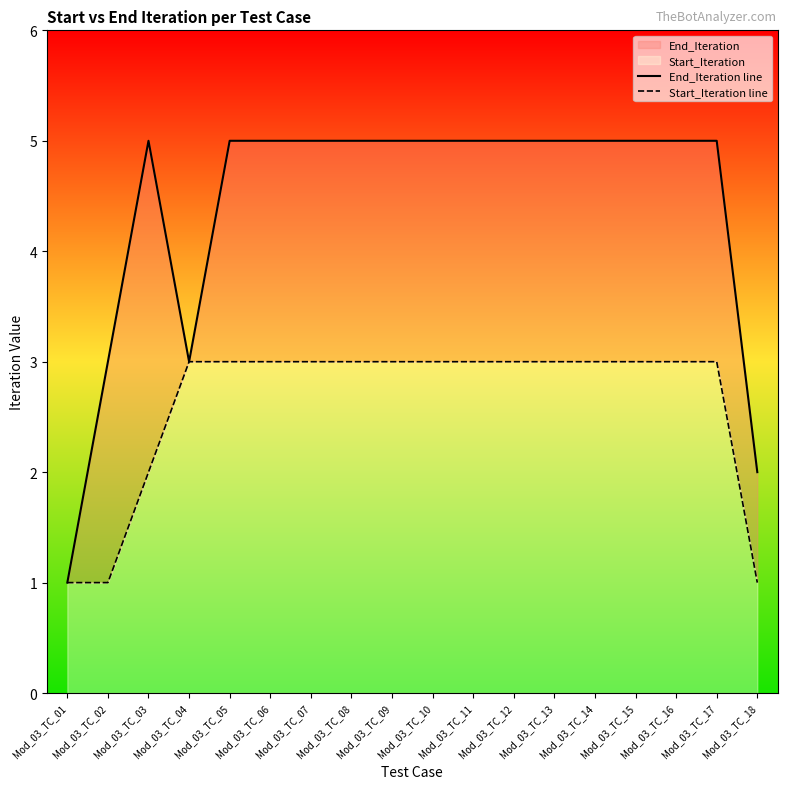

True or false: End_Iteration line has a value of 5 at Mod_03_TC_03.

True